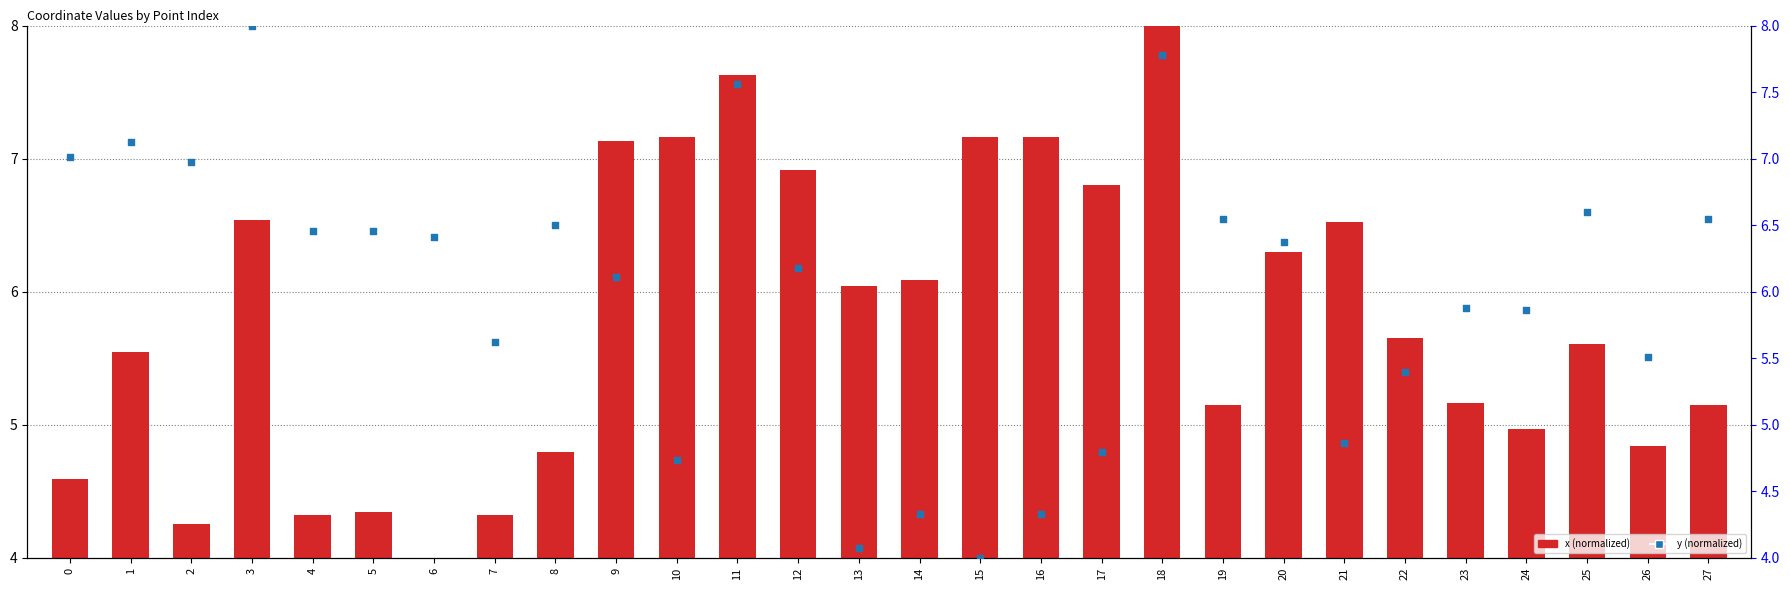

What are all the series names shown in the legend?

x (normalized), y (normalized)